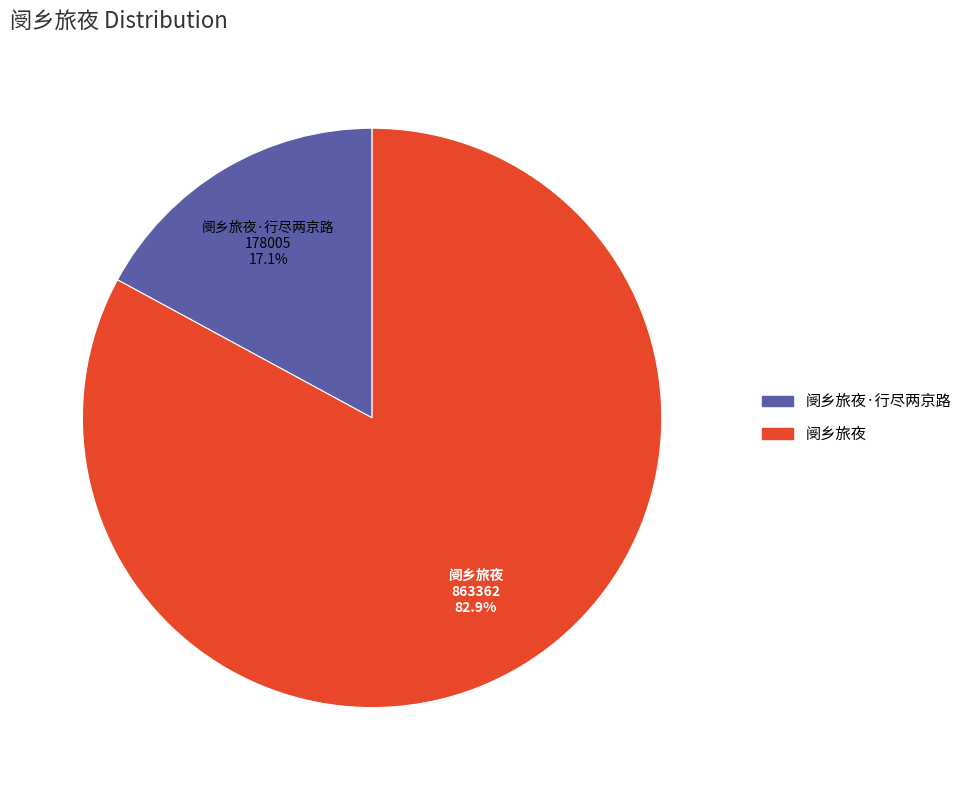

Is 阌乡旅夜 the majority of the pie?

Yes